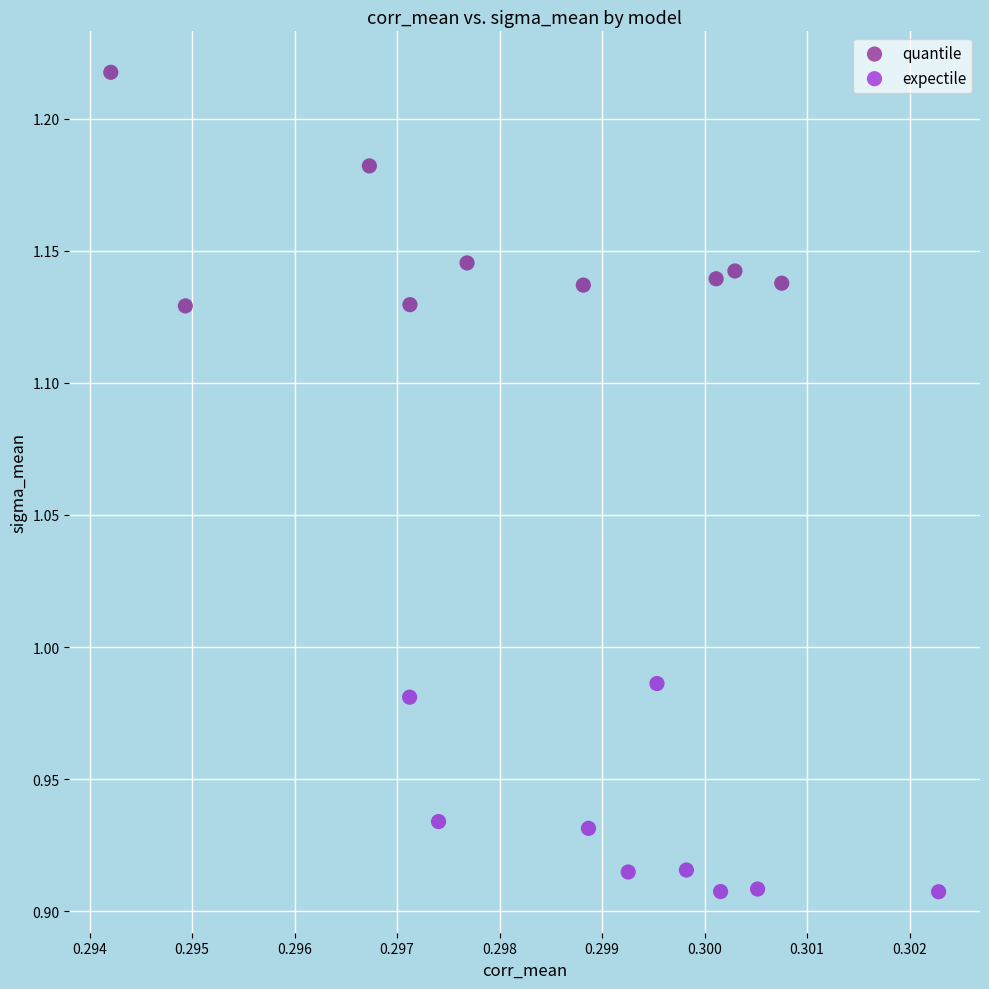

Which series reaches the minimum Y coordinate?

expectile